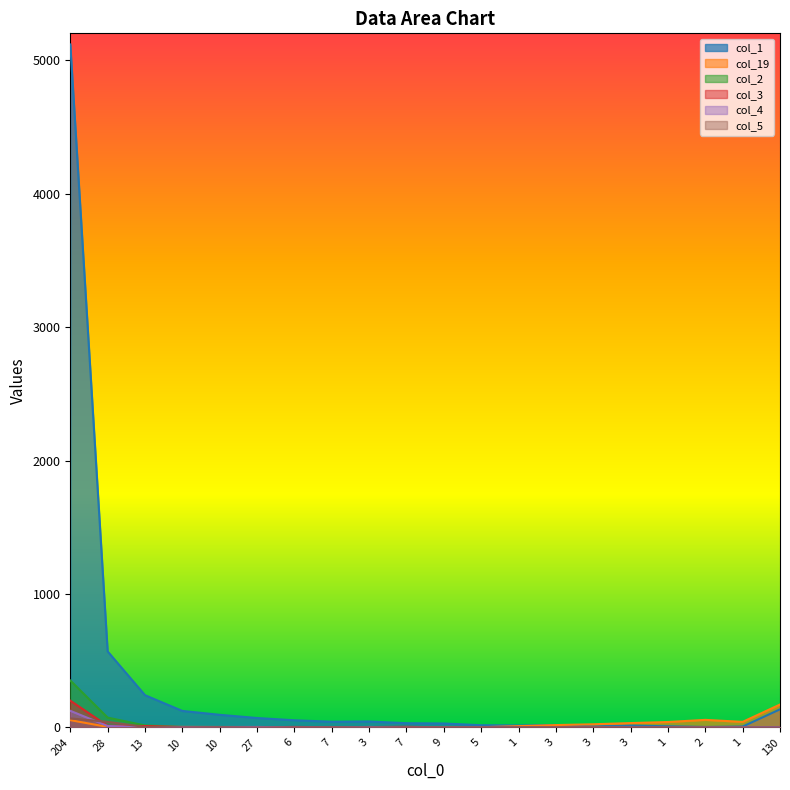

True or false: col_5 has a value of 2 at 7.

False